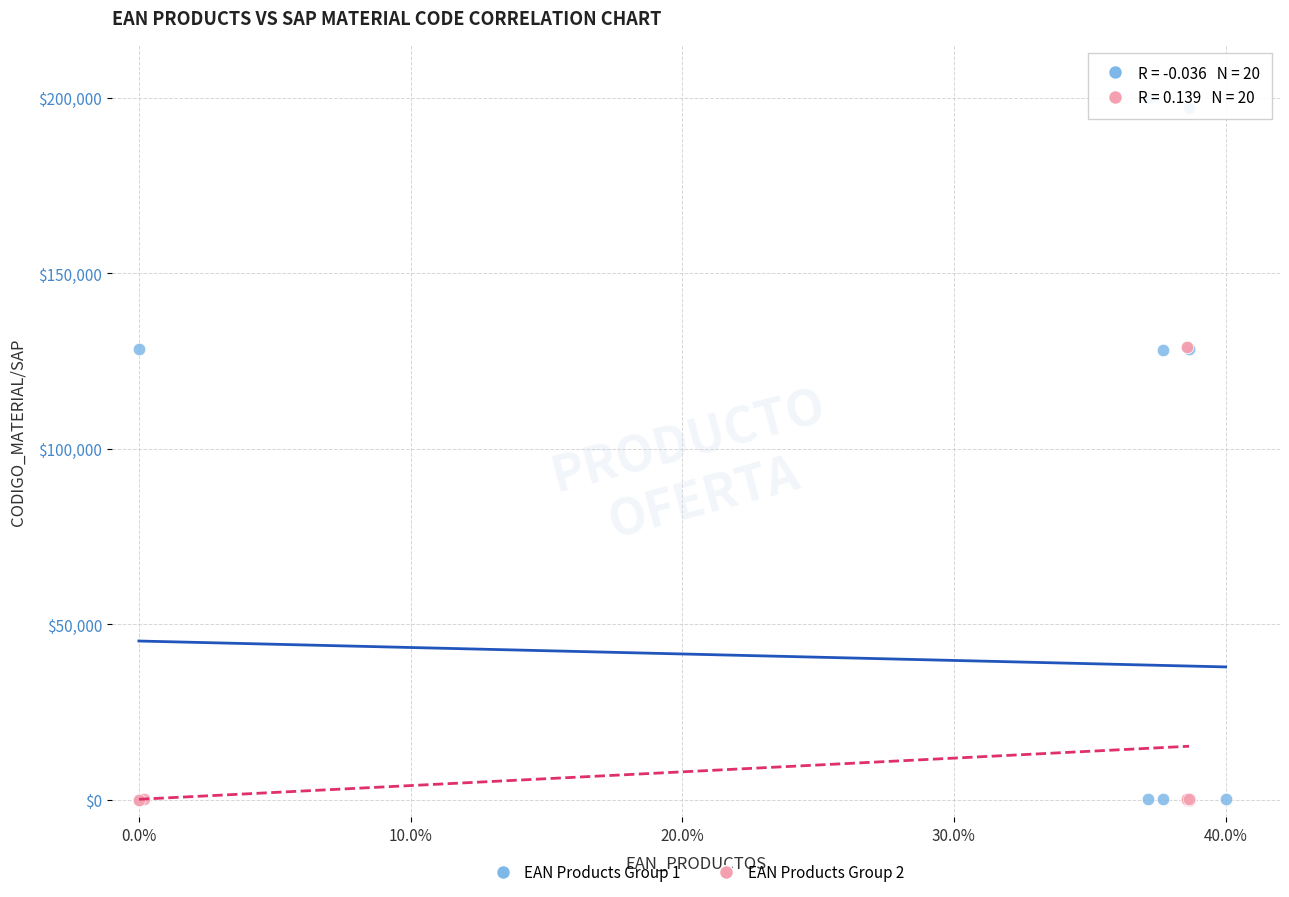

Which series has the widest spread of Y values?

EAN Products Group 1